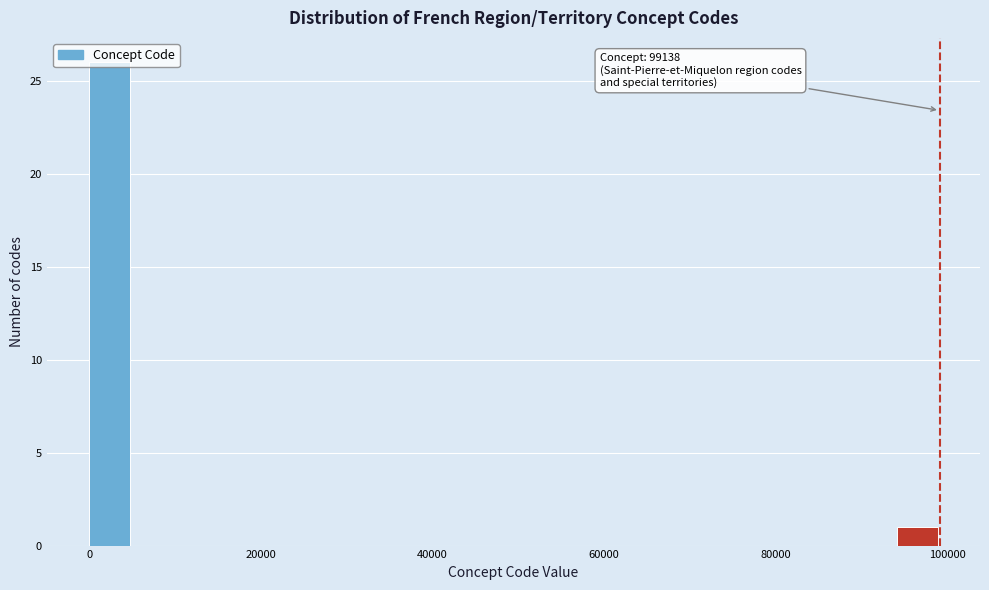

Around what value on the x-axis is the tallest bar? Give the approximate position of its centre, as read against the axis.

2000